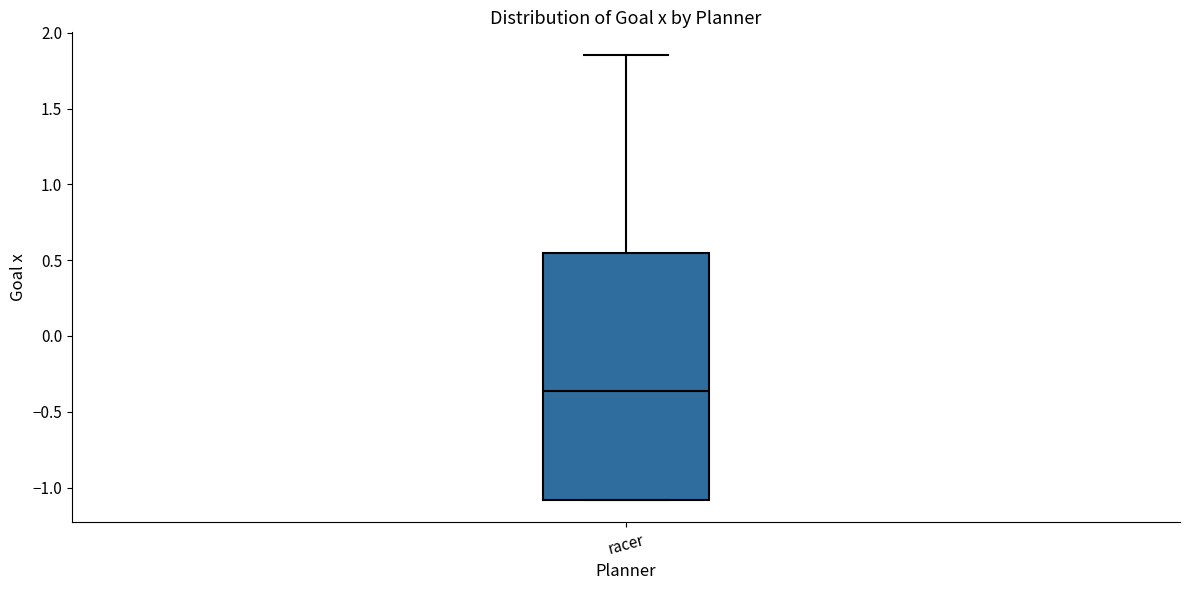

Read this box plot against the y-axis: the position of the median line, the range covered by the box, and the ends of both whiskers. The values are not printed on the chart, so give them approximately, as read against the axis.

median -0.35, box -1.10 to 0.55, whiskers -1.10 to 1.85